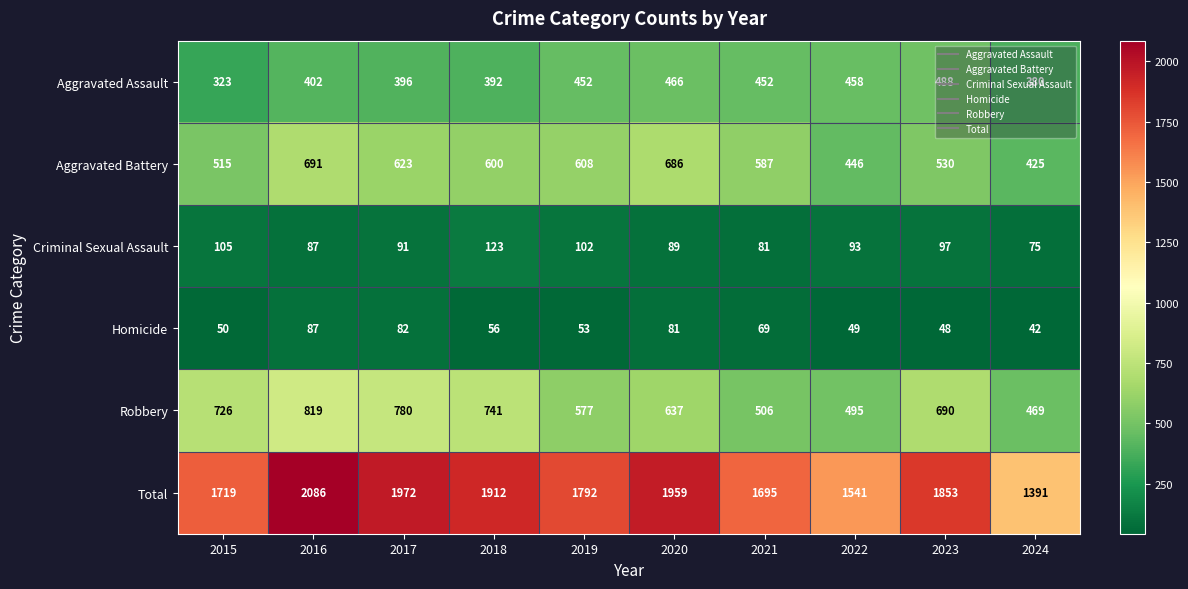

What is the sum of all Aggravated Assault values?

4209